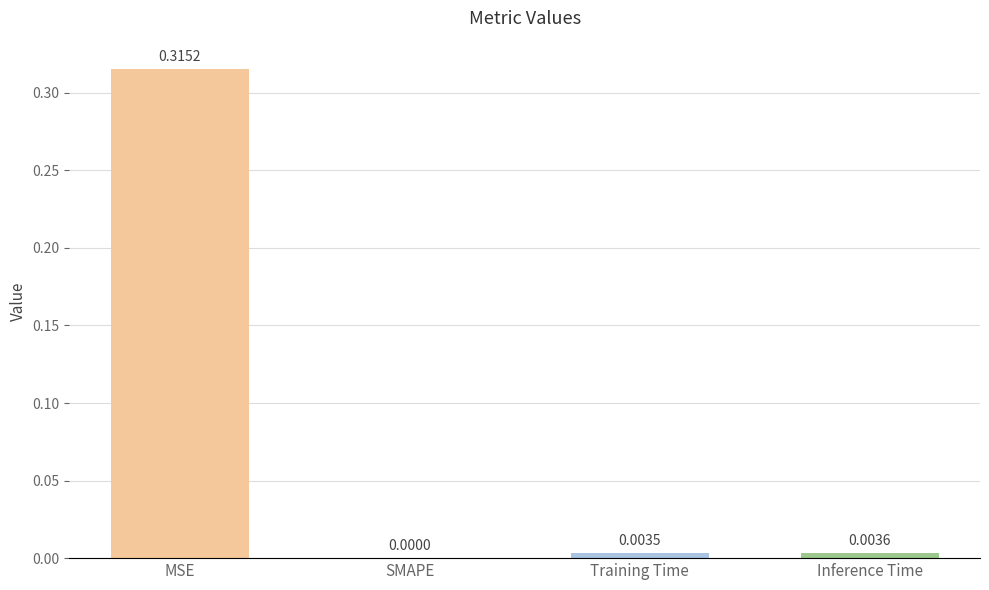

Which has a higher value, MSE or Training Time?

MSE